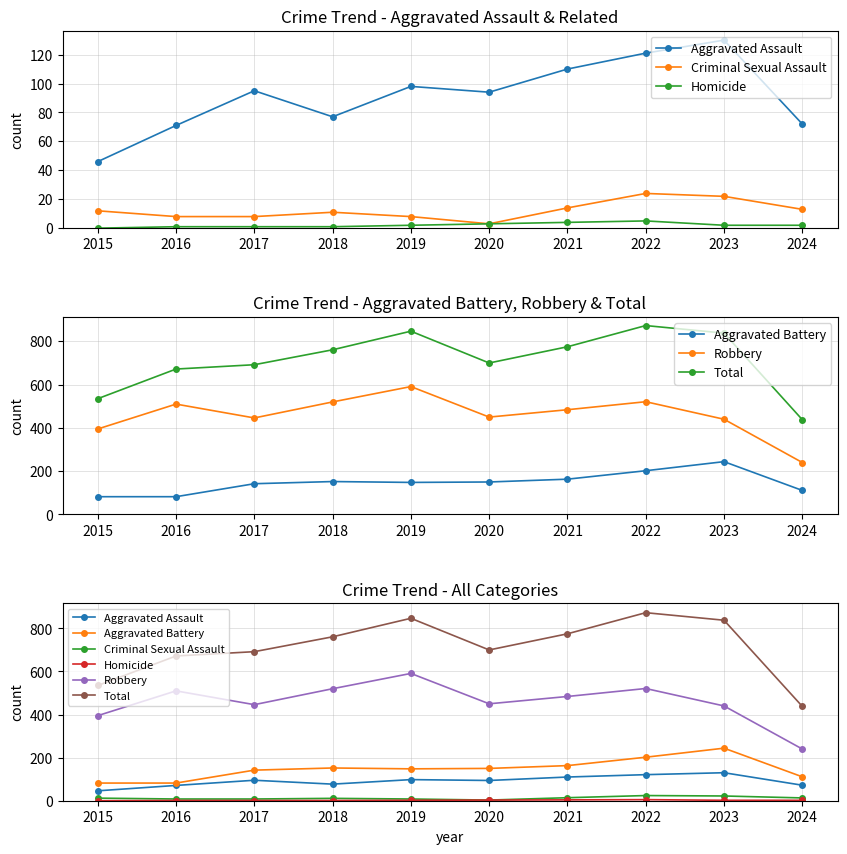

At which label is Aggravated Assault closest to 88?

2020